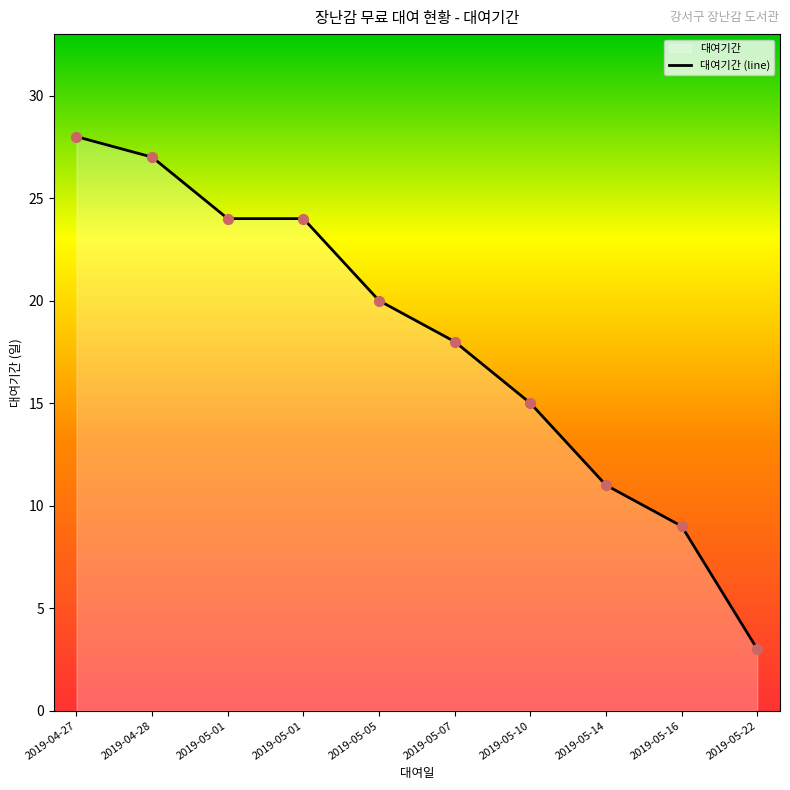

What is the change in value from 2019-04-28 to 2019-05-22?

-24